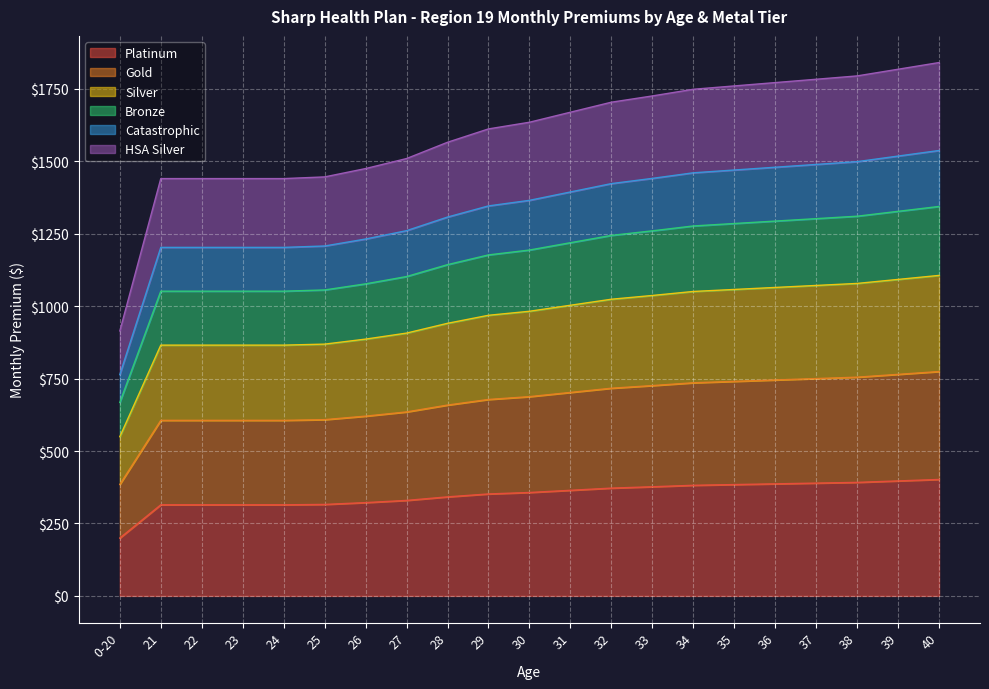

At which label does Platinum reach its minimum?

0-20